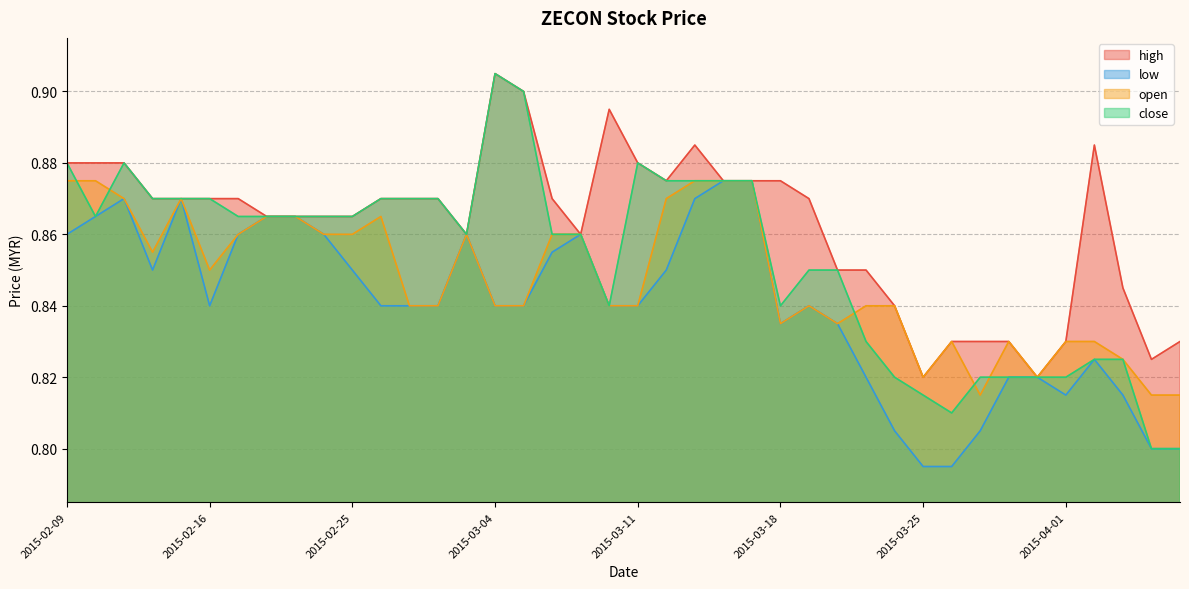

List the series in order of their overall mean, lowest first.

low, open, close, high